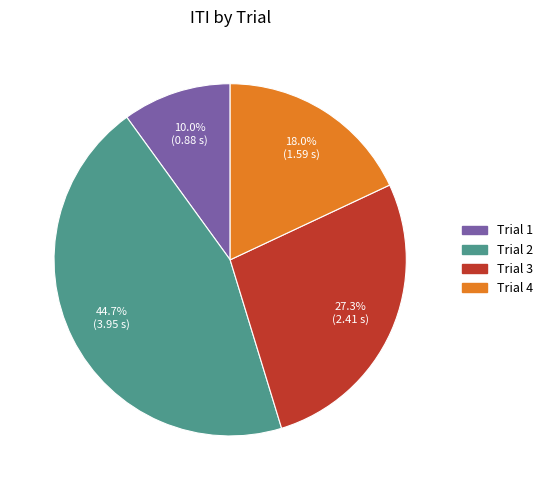

The Trial 4 slice represents 18% of the pie. True or false?

True